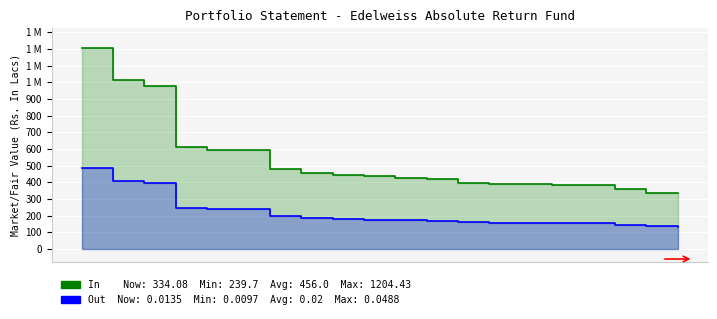

Which has a higher value, 7.5 or 2.5?

2.5